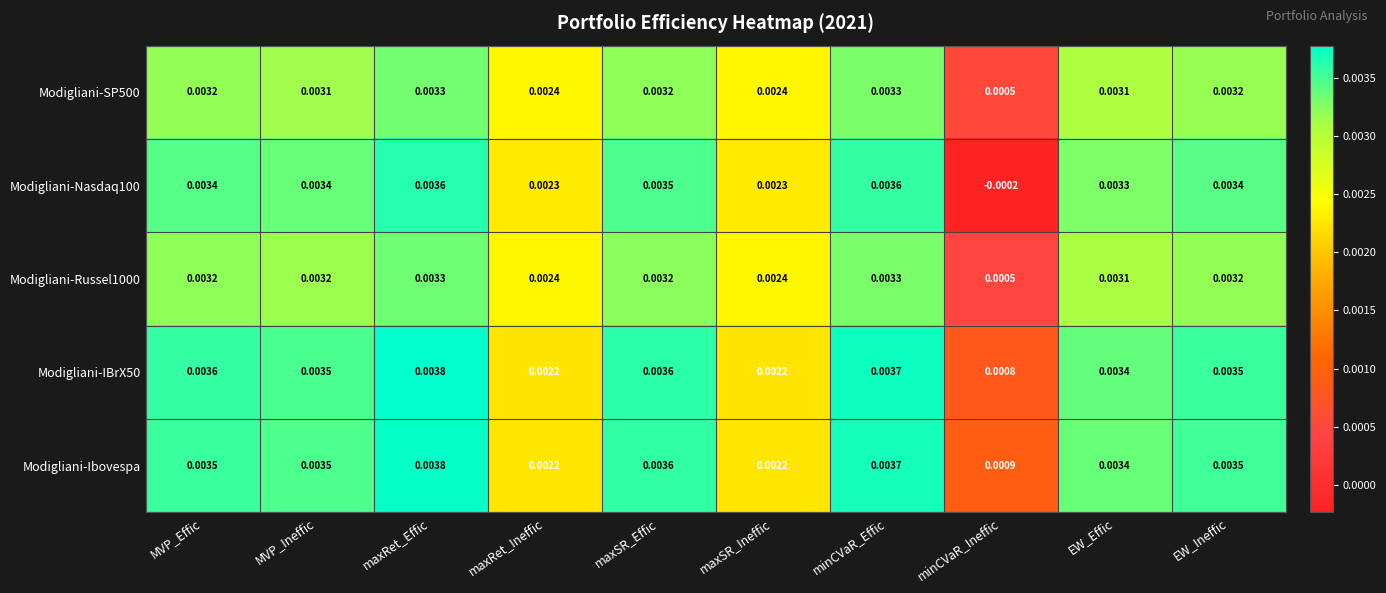

At which category does the chart reach its peak across all series?

maxRet_Effic